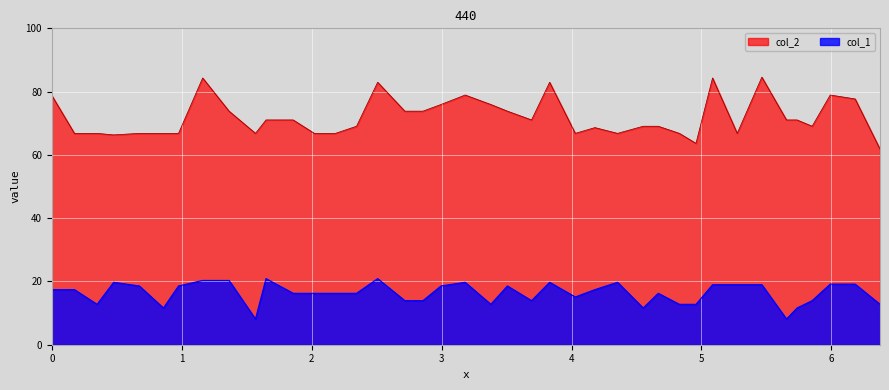

What is the average value of the col_2 series?

71.9